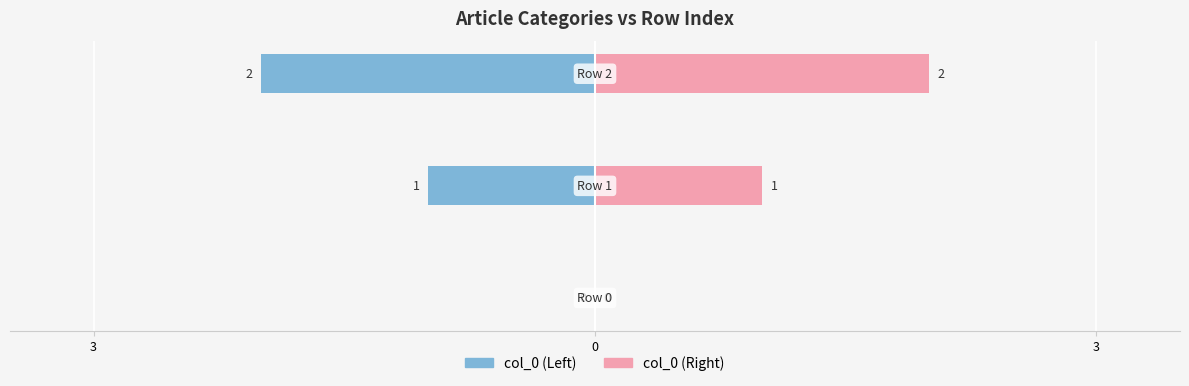

What is the difference between the maximum and minimum values in the col_0 (Left) series?

2